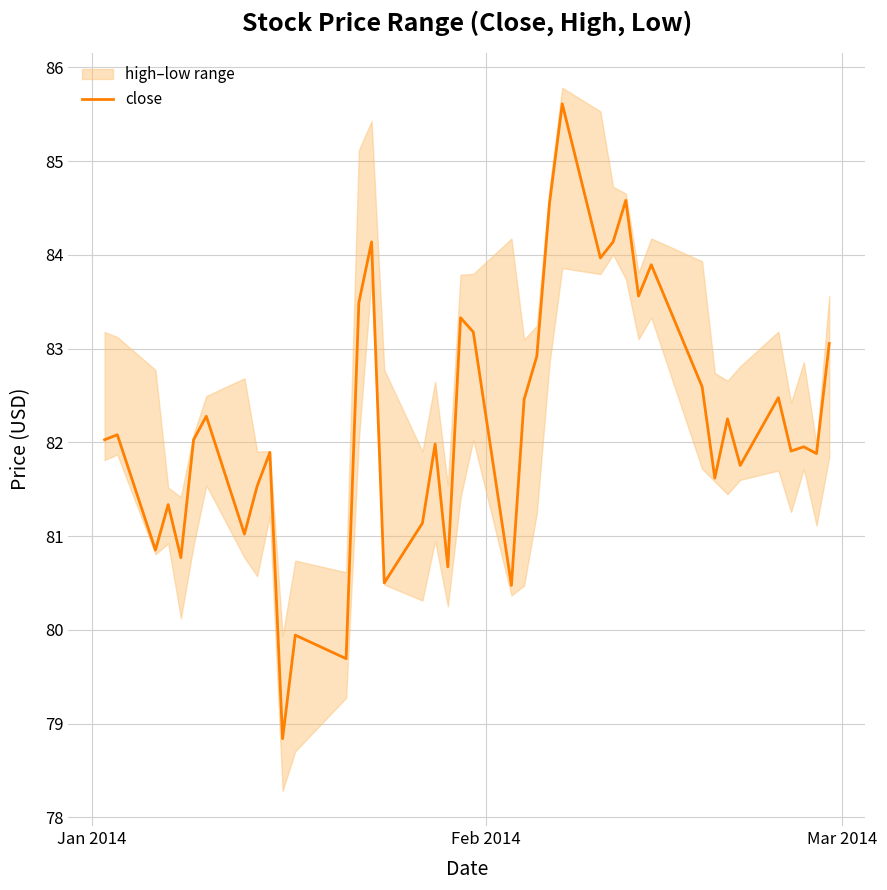

What is the highest value of the close series?

85.6